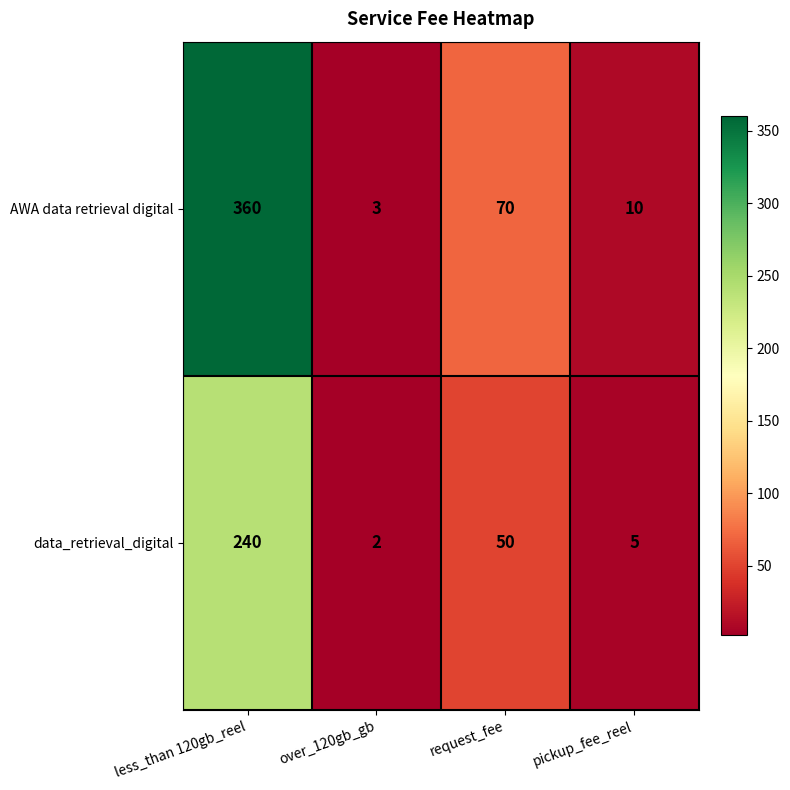

What is the minimum value shown in the chart?

2